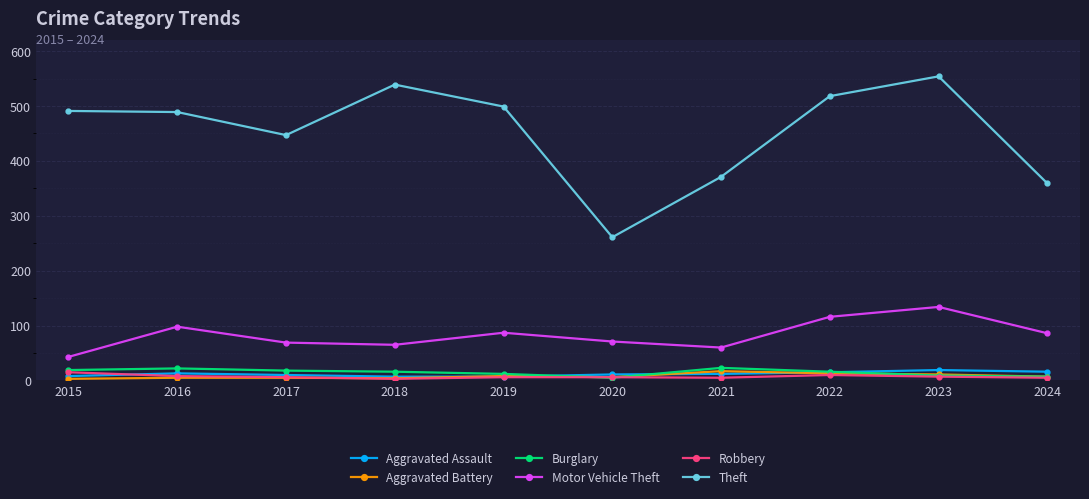

What is the sum of all Aggravated Assault values?

118